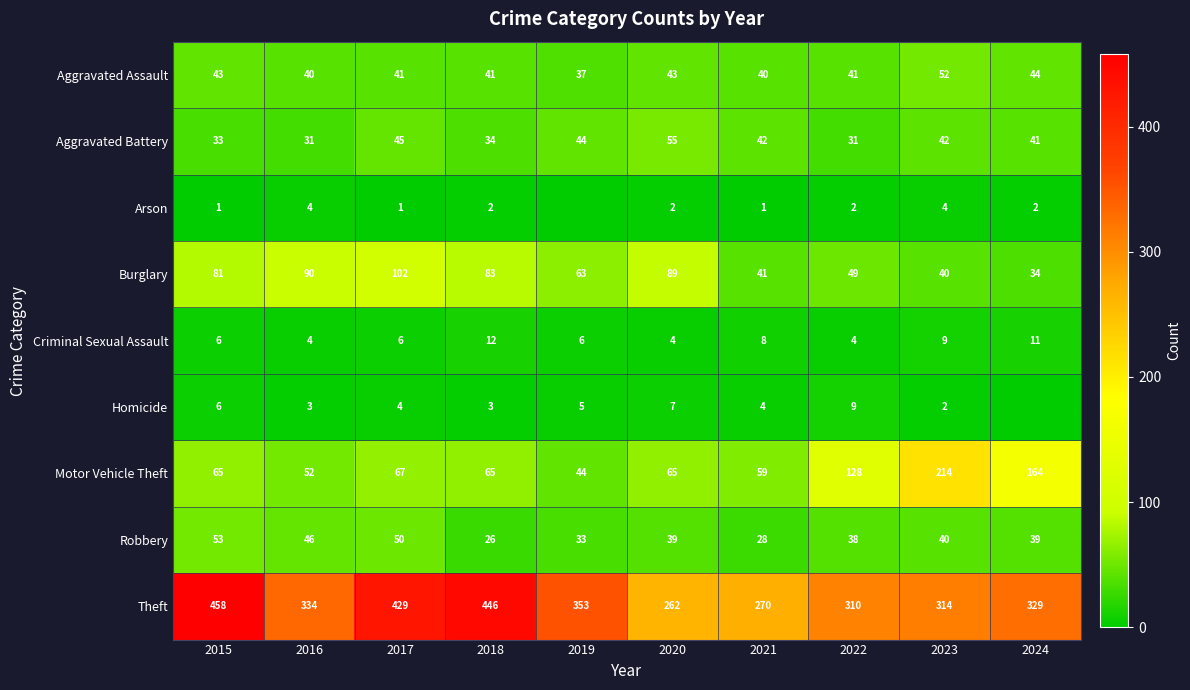

Which category has the highest value in the Theft series?

2015